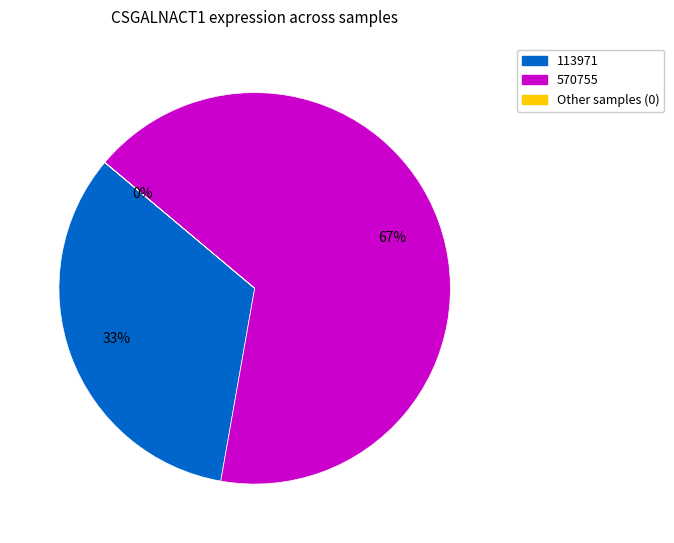

To the nearest percent, what is the difference between the largest and smallest slice percentages?

67%